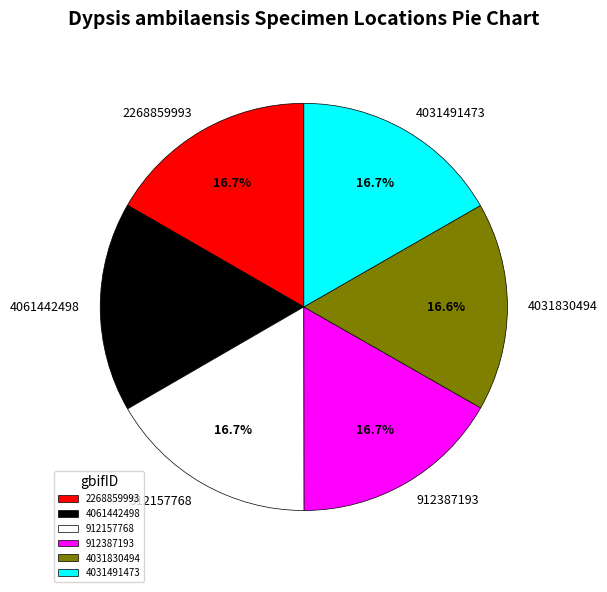

Approximately how many times larger is the value at 4061442498 compared to 2268859993?

1.0